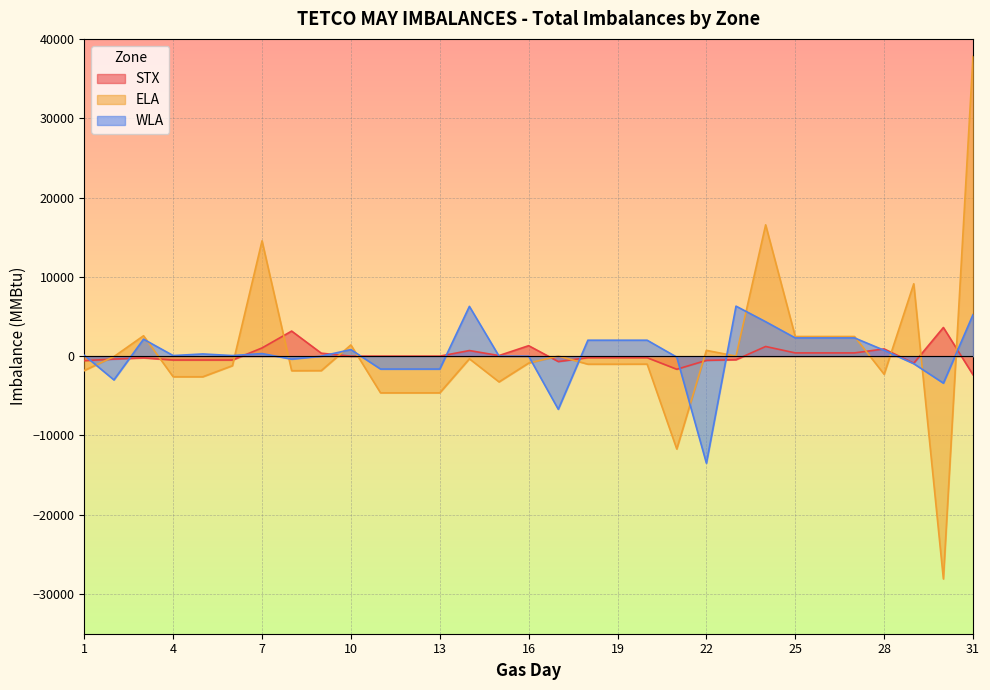

What are all the series names shown in the legend?

STX, ELA, WLA